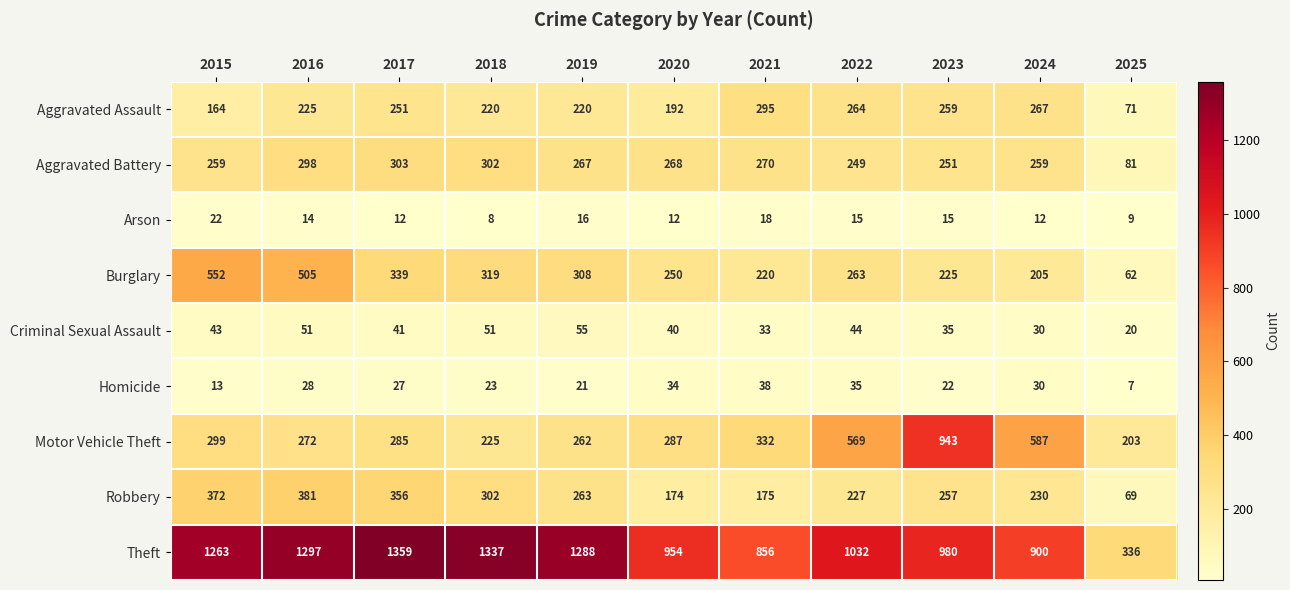

Which series has the largest total across all categories?

Theft